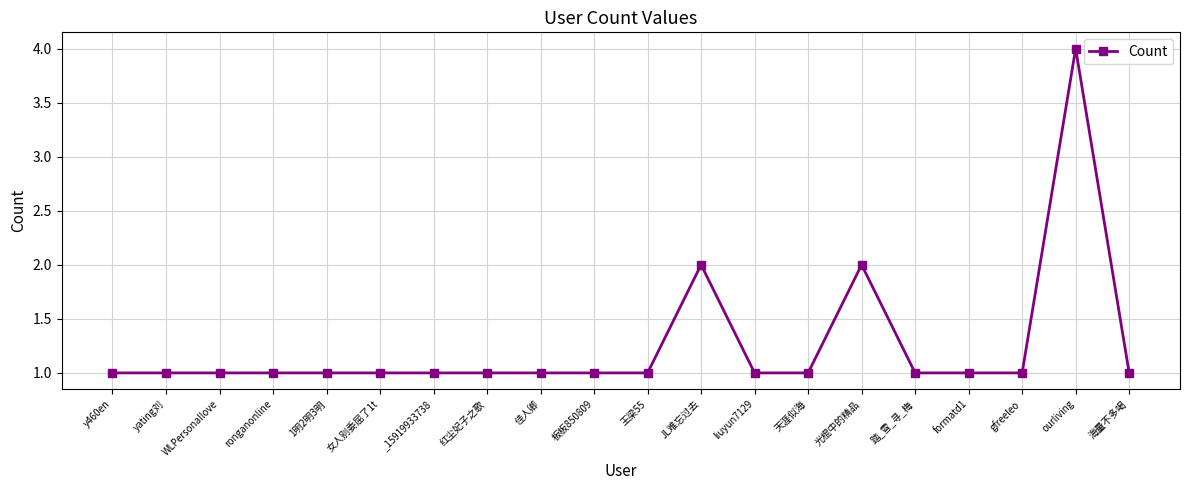

What is the difference between the maximum and second lowest values?

3